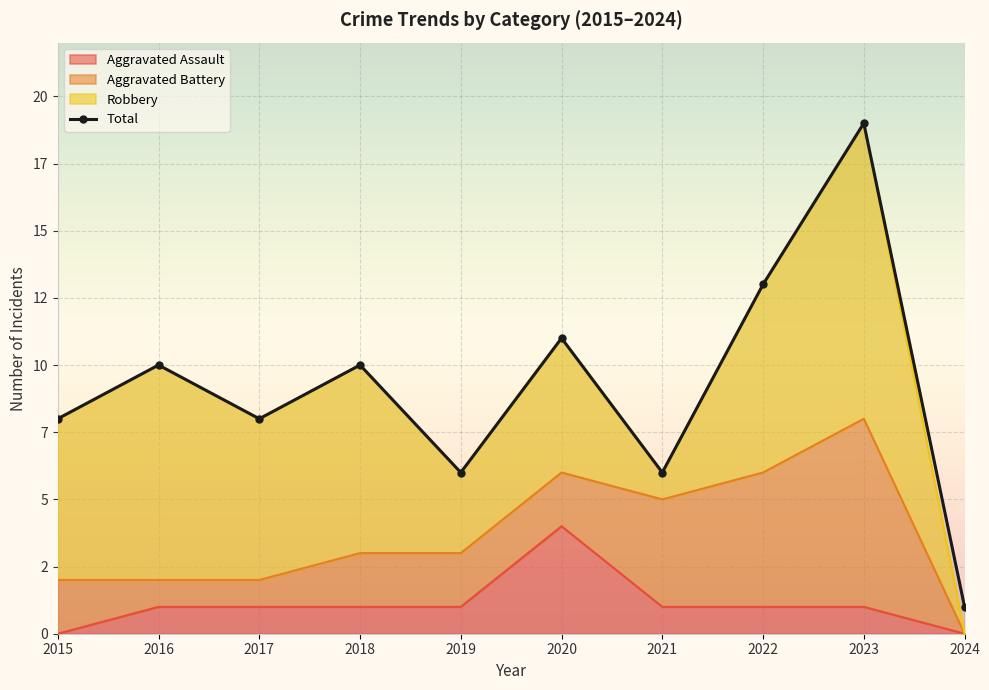

Between 2020 and 2019, which is larger?

2020